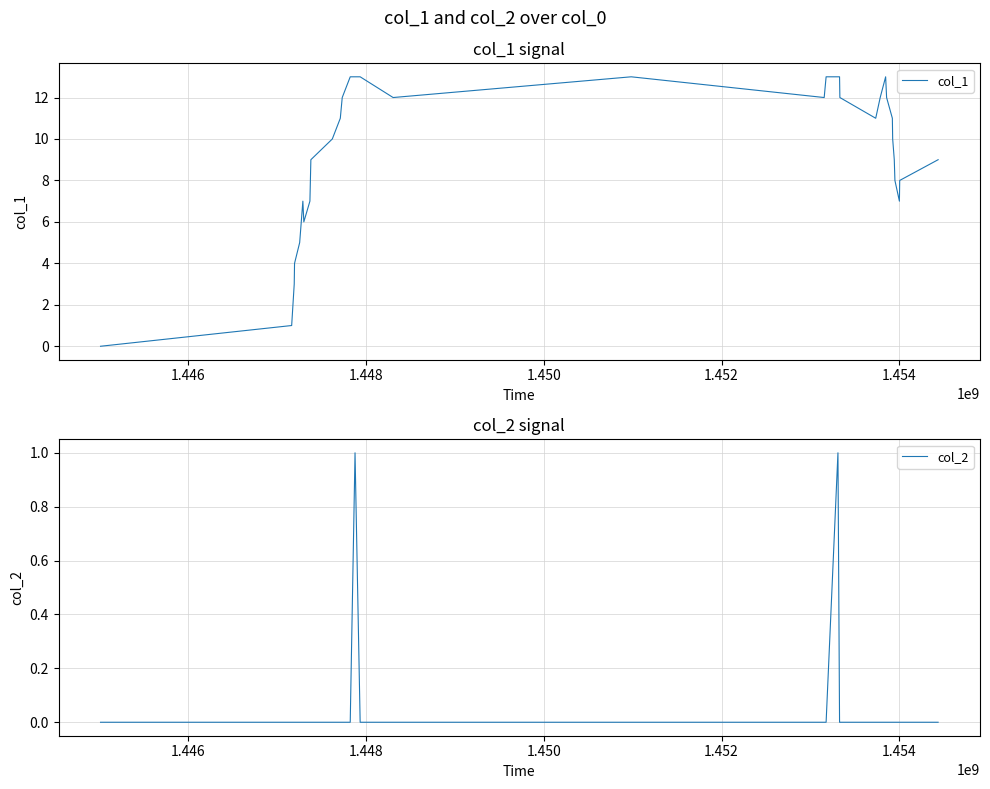

True or false: col_1 and col_2 cross at least once.

False